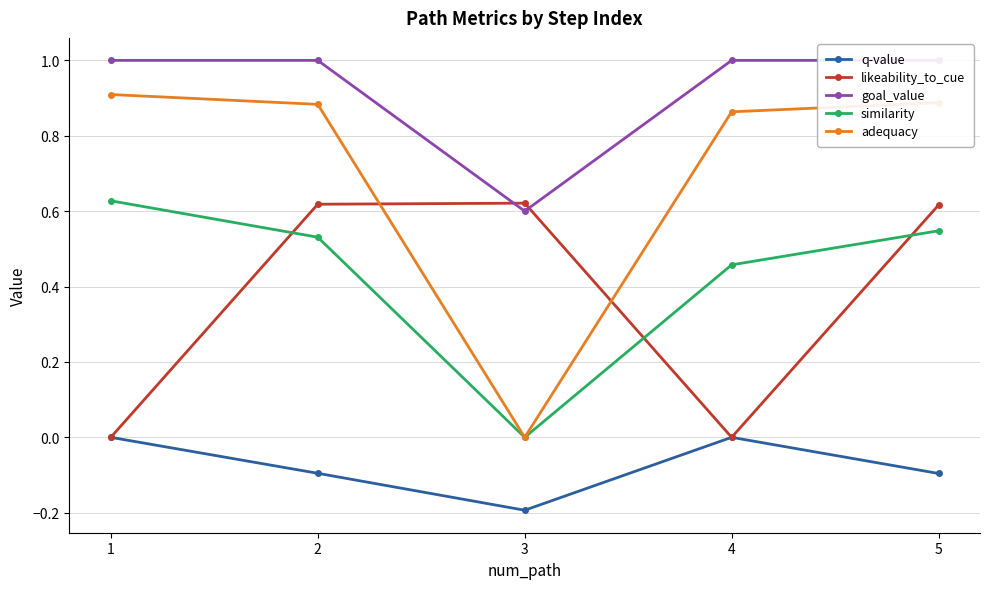

What is the greatest value displayed?

1.0